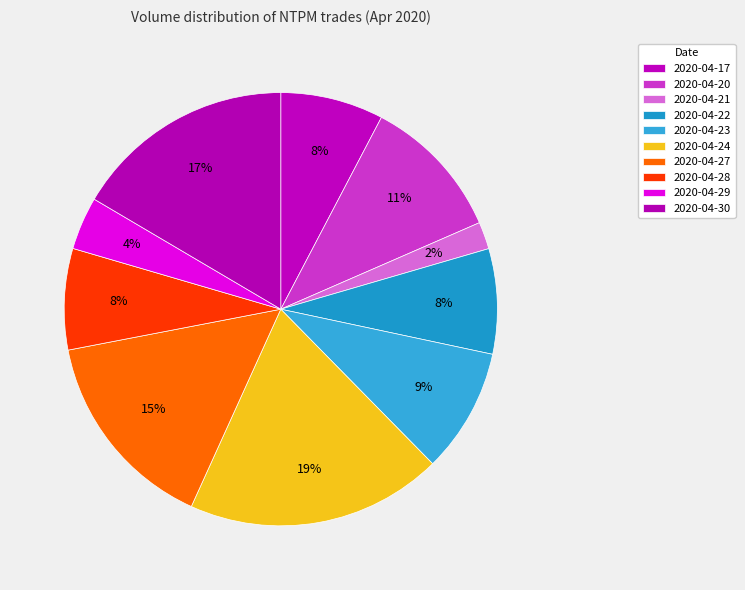

Is the sum of 2020-04-27 and 2020-04-30 greater than half?

No